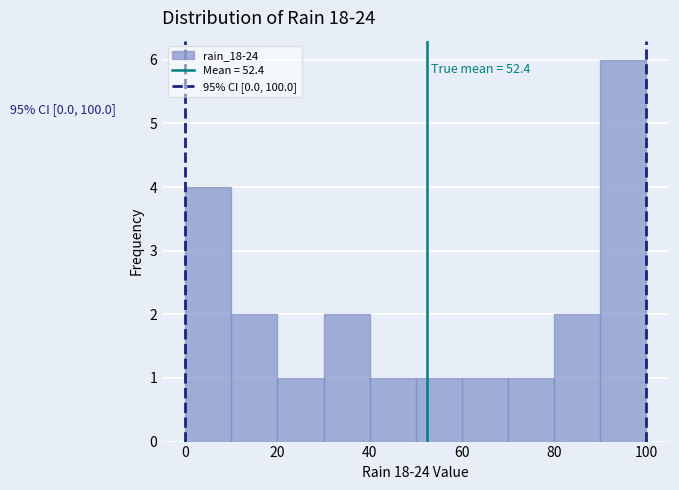

Over which range of the x-axis is the bar tallest?

90 to 100